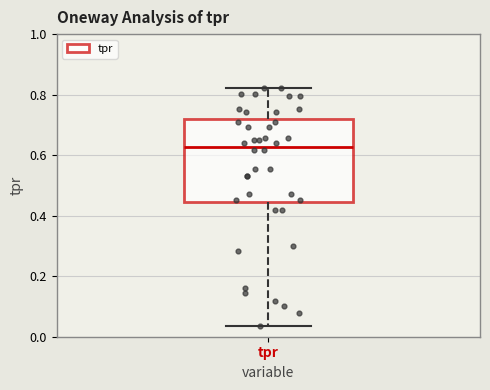

Where does the median line of the box for tpr sit on the y-axis? The values are not printed on the chart, so give them approximately, as read against the axis.

0.62